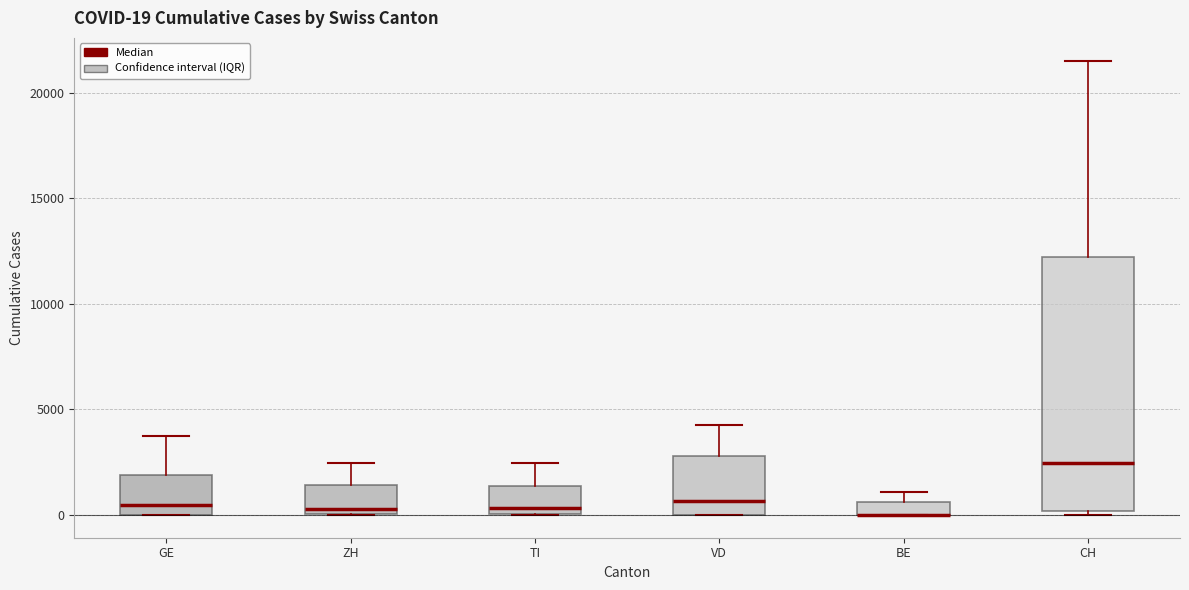

Comparing the boxes themselves (not the whiskers), which one is the tallest?

CH